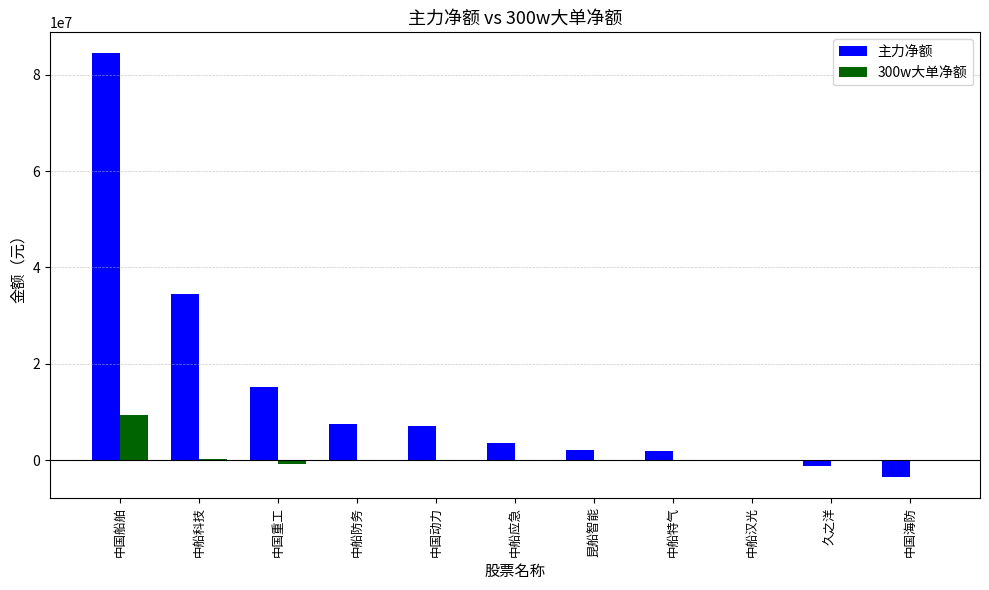

Which series changed the most between 中国船舶 and 久之洋?

主力净额